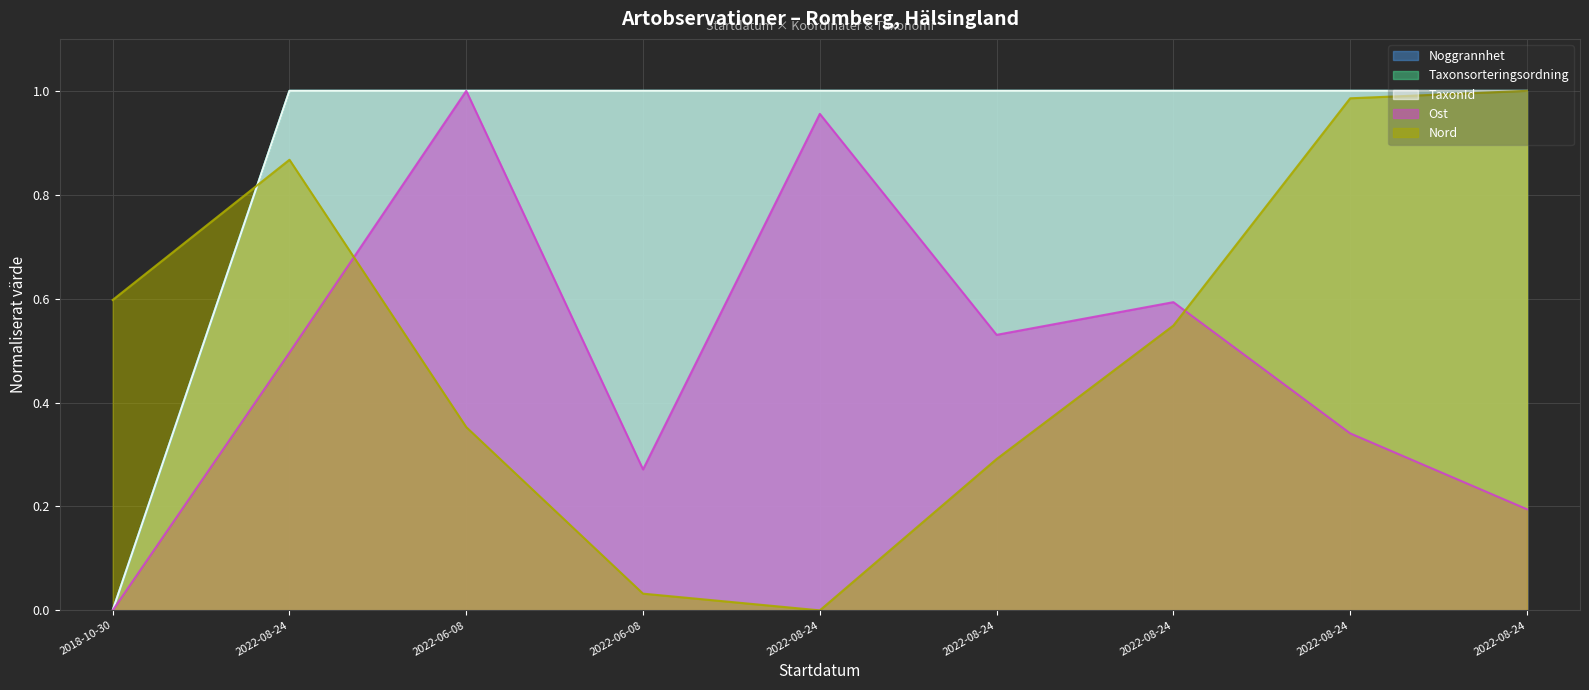

Reading left to right, what are all the values shown in this chart?

Ost: 0.0	0.5	1.0	0.3	1.0	0.5	0.6	0.3	0.2
Nord: 0.6	0.9	0.4	0.0	0.0	0.3	0.5	1.0	1.0
Noggrannhet: 0.0	1.0	1.0	1.0	1.0	1.0	1.0	1.0	1.0
Taxonsorteringsordning: 0.0	1.0	1.0	1.0	1.0	1.0	1.0	1.0	1.0
TaxonId: 0.0	1.0	1.0	1.0	1.0	1.0	1.0	1.0	1.0